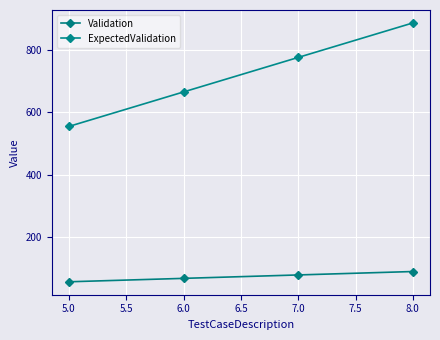

What is the value of the Validation point at the 2nd from the left?

66